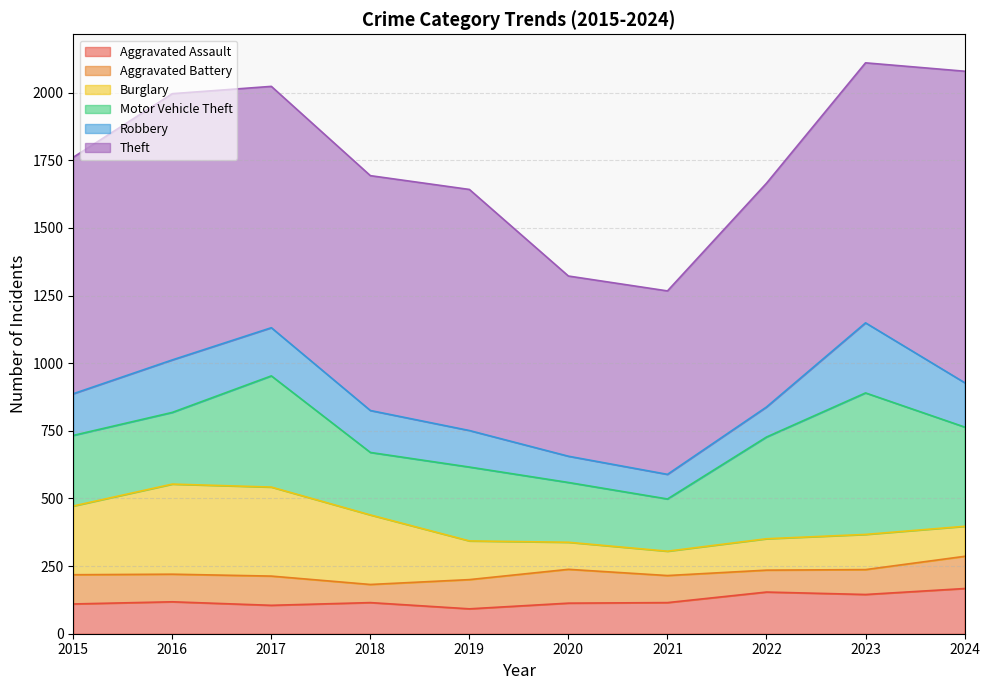

What are all the series names shown in the legend?

Aggravated Assault, Aggravated Battery, Burglary, Motor Vehicle Theft, Robbery, Theft